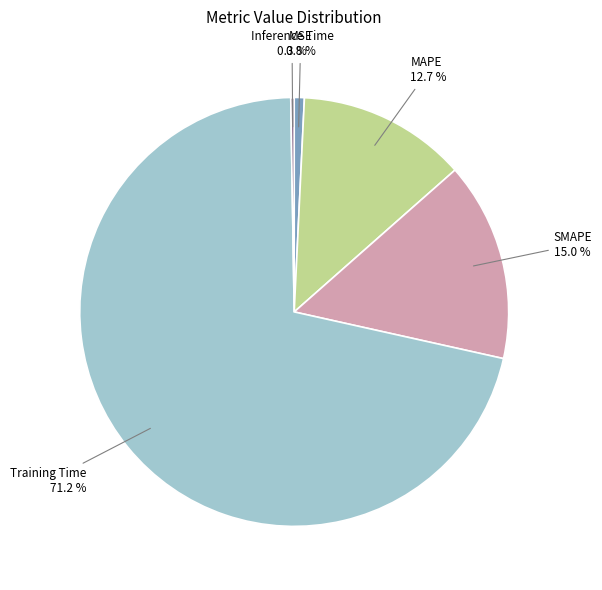

Is there a majority slice in this chart?

Yes